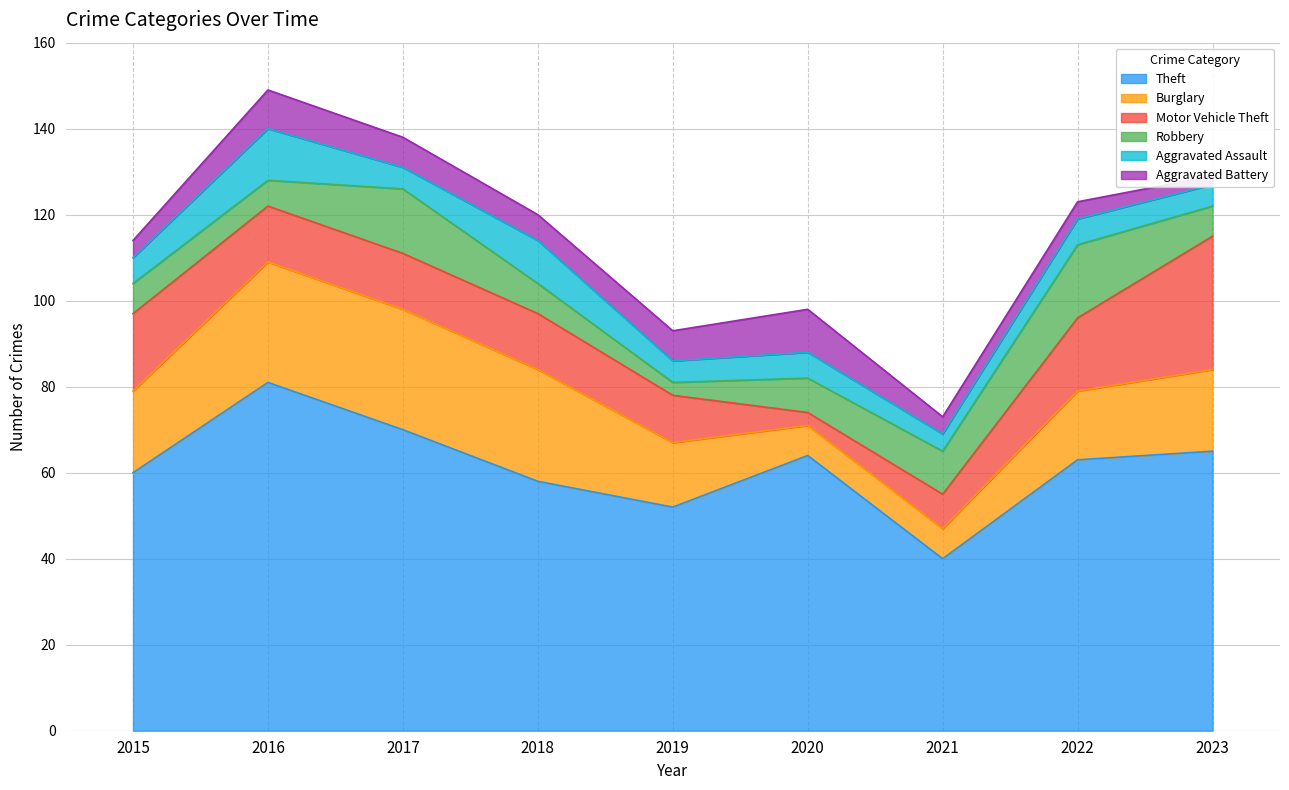

At 2015, list the series in order from largest to smallest.

Theft, Burglary, Motor Vehicle Theft, Robbery, Aggravated Assault, Aggravated Battery